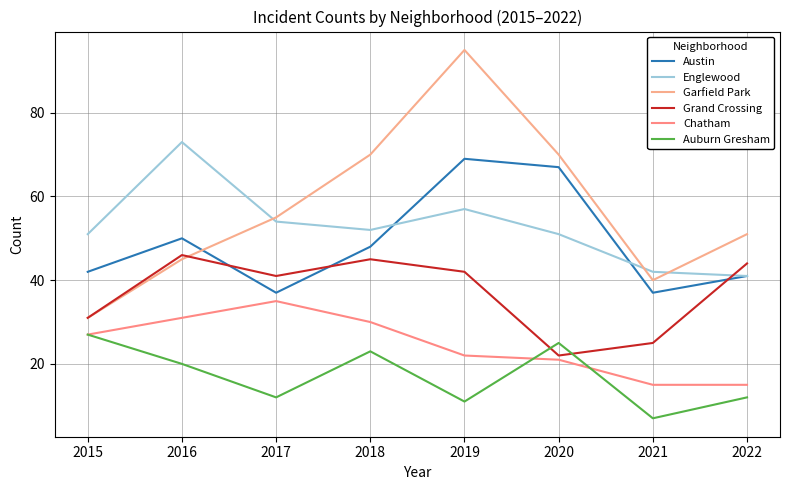

Does the chart have visible grid lines?

Yes